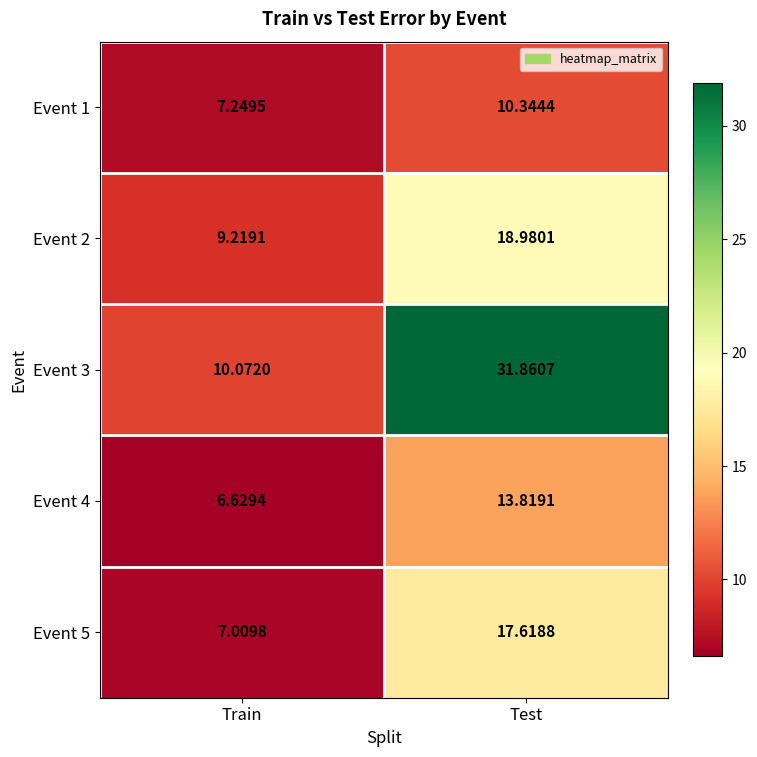

Which series changed the most between Train and Test?

Event 3